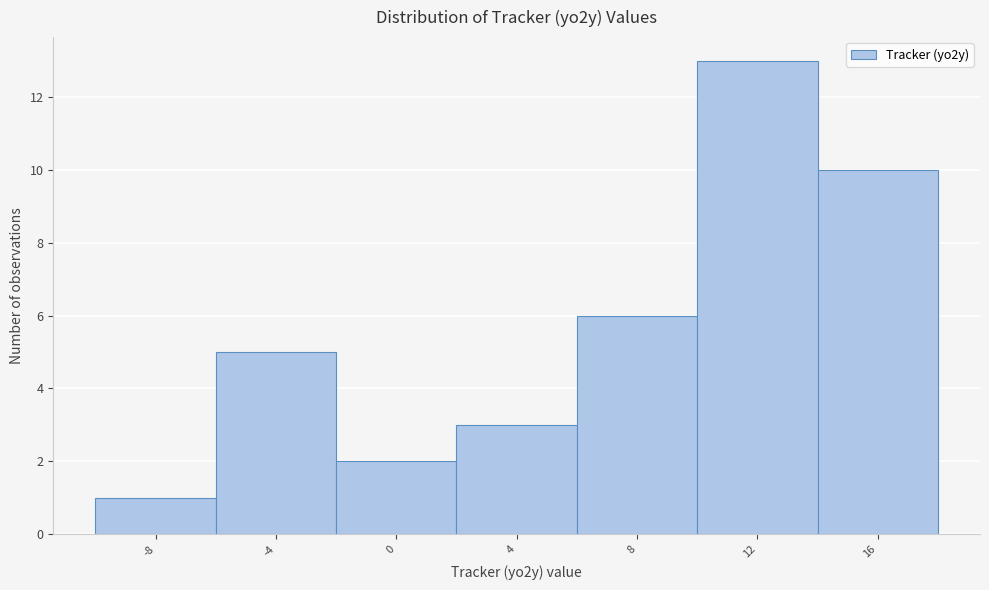

Reading left to right, what are all the values shown in this chart?

-8=1	-4=5	0=2	4=3	8=6	12=13	16=10